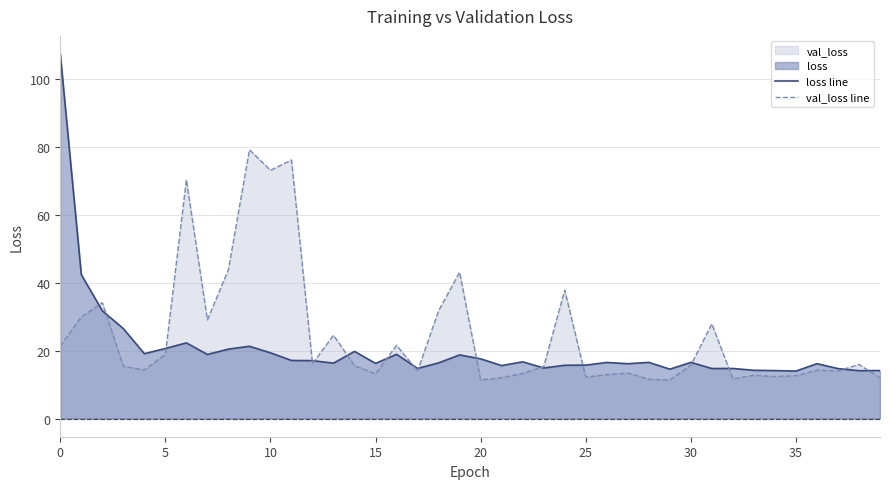

What is the value of the loss line point at the 9th from the left?

20.5